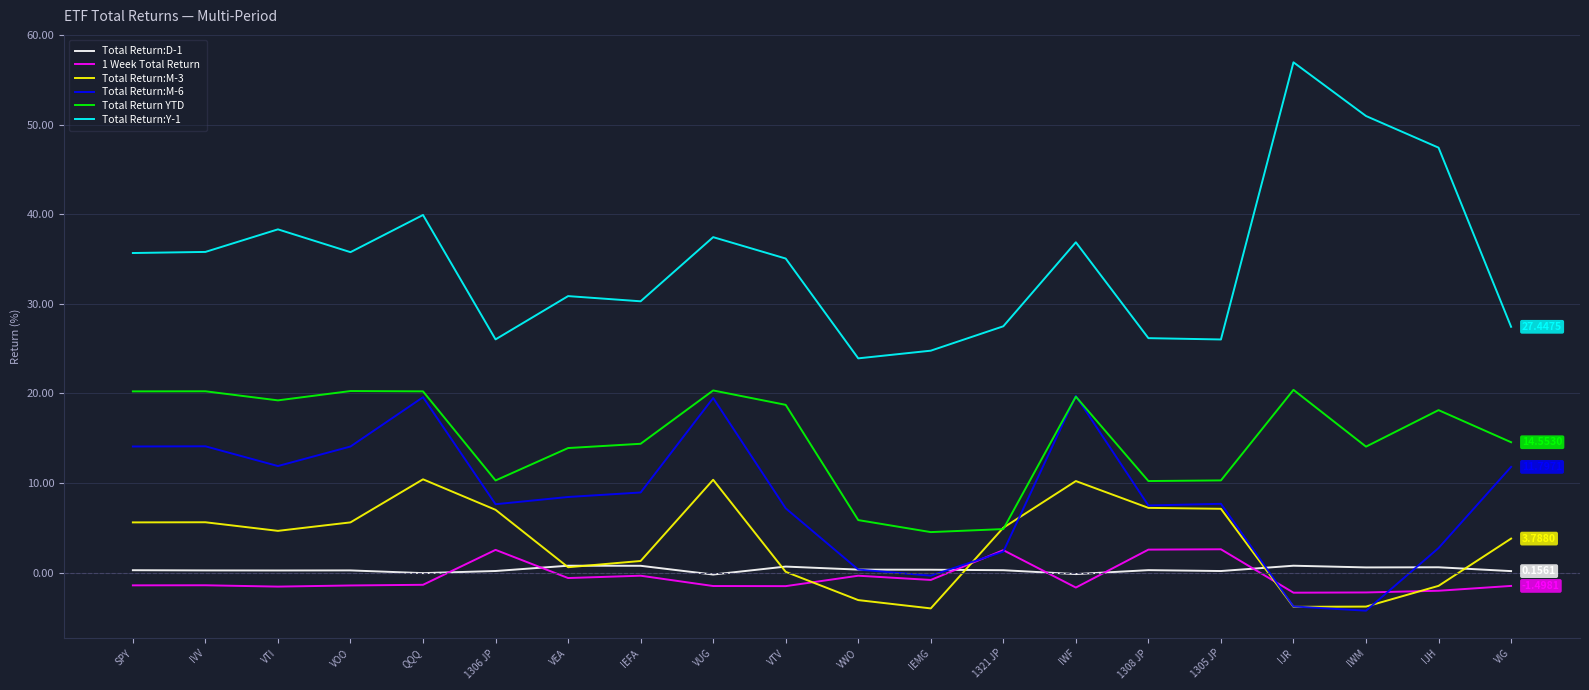

What position from the left is IWM?

18